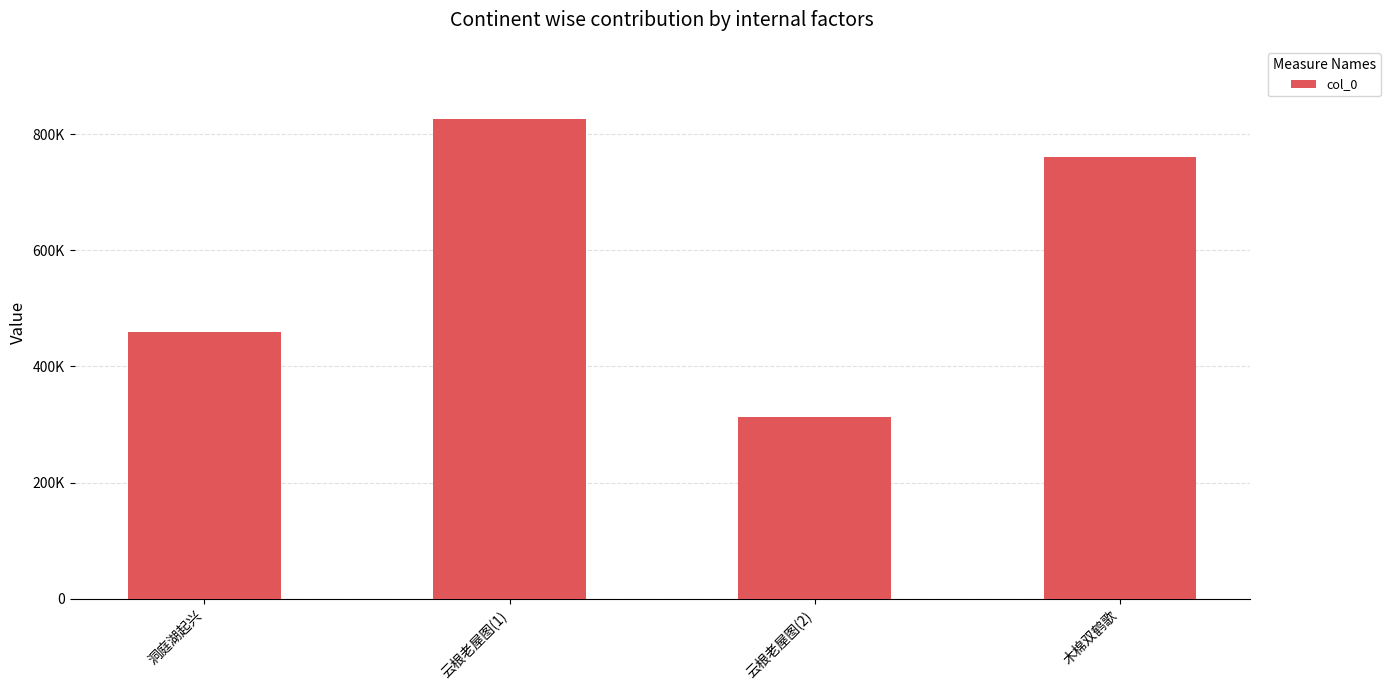

Are the bars horizontal?

No